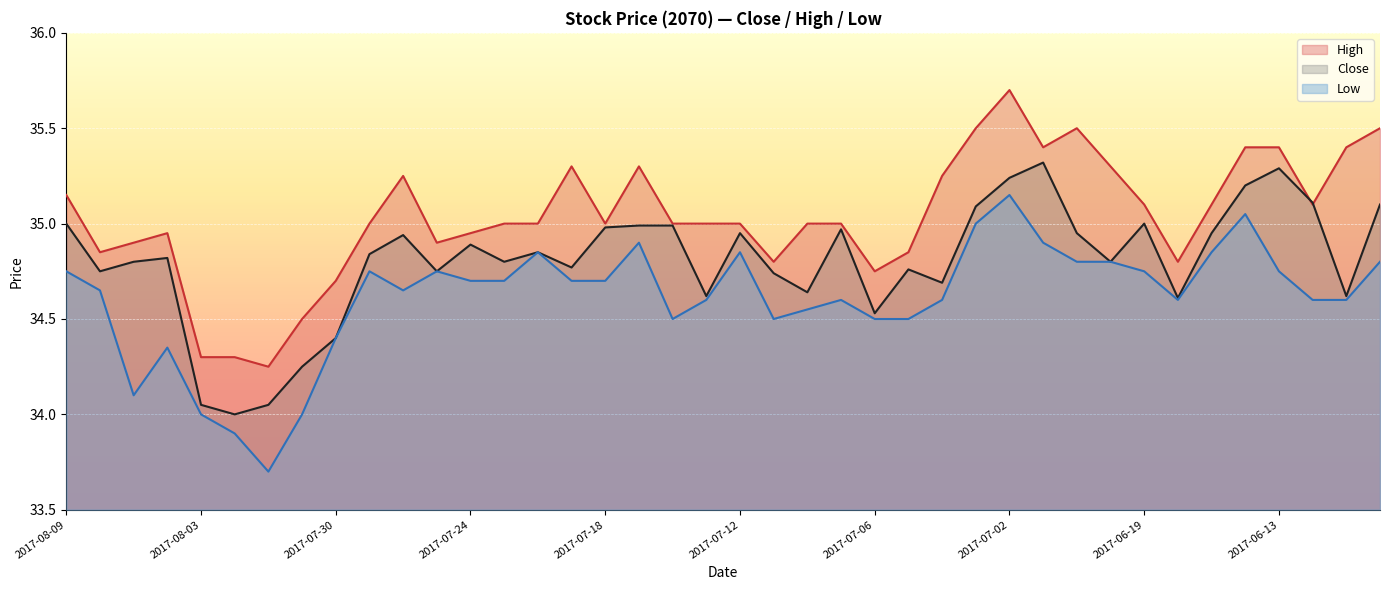

The low series shows 18.6 at 2017-06-15. True or false?

False